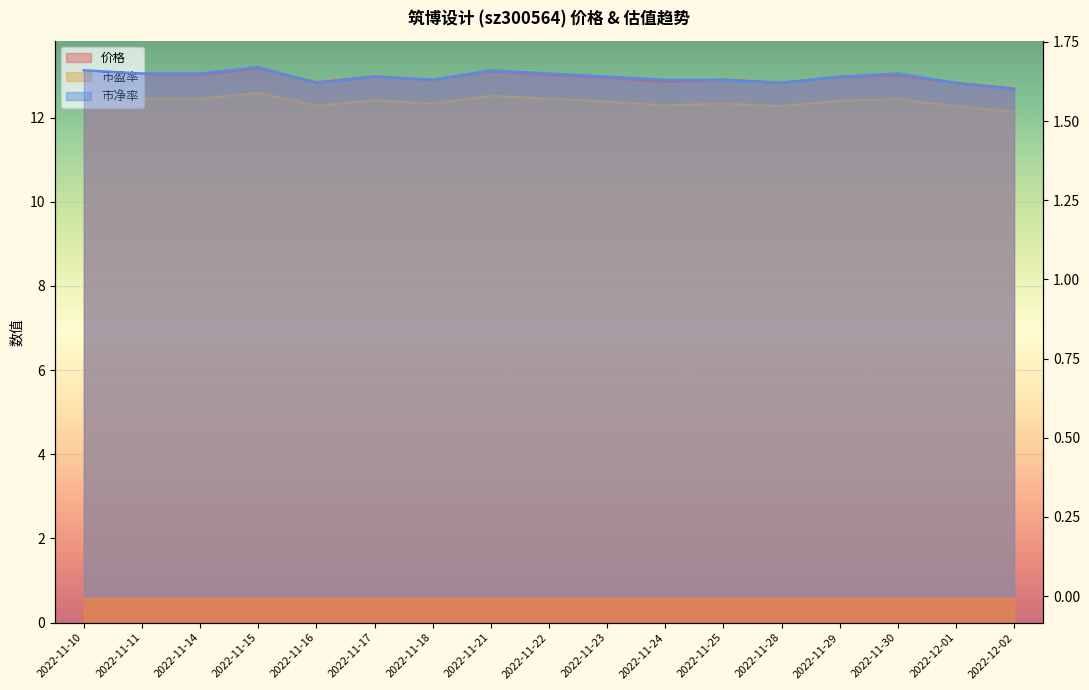

True or false: 市盈率 and 价格 cross at least once.

False